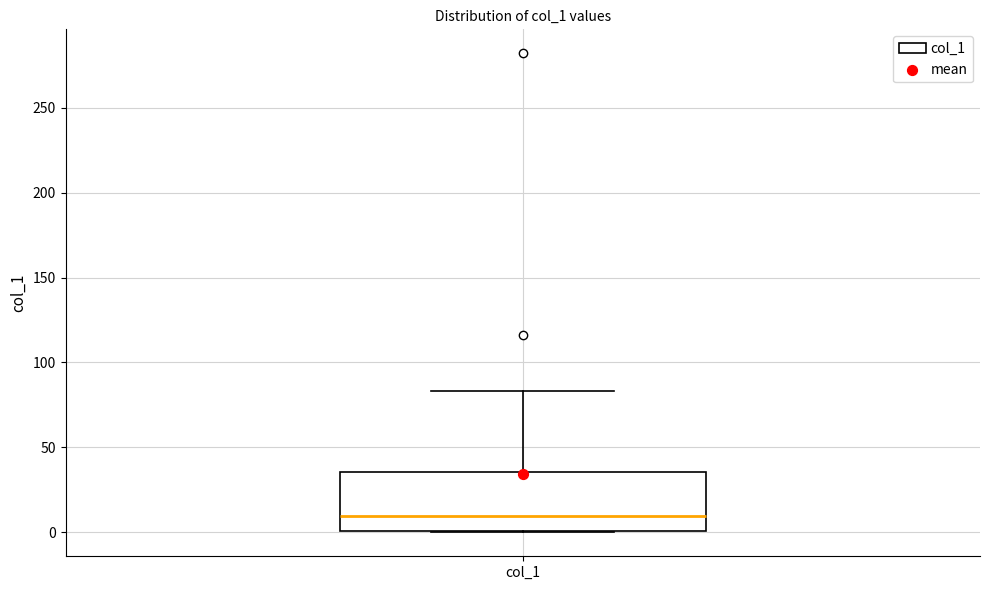

Read this box plot against the y-axis: the position of the median line, the range covered by the box, and the ends of both whiskers. The values are not printed on the chart, so give them approximately, as read against the axis.

median 10, box 0 to 35, whiskers 0 to 85